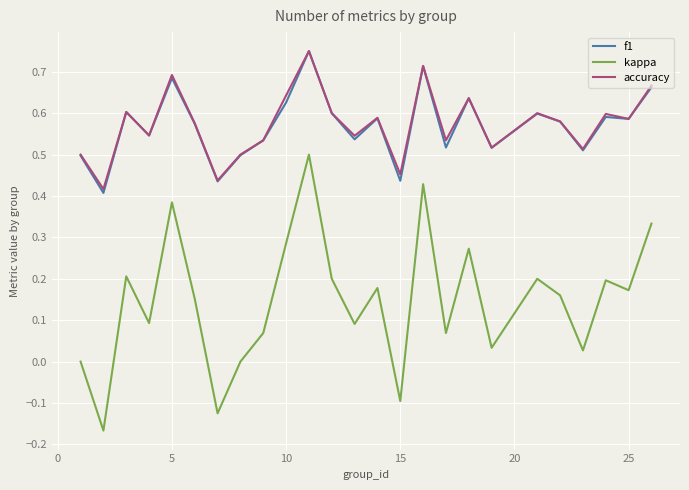

True or false: kappa and f1 cross at least once.

False